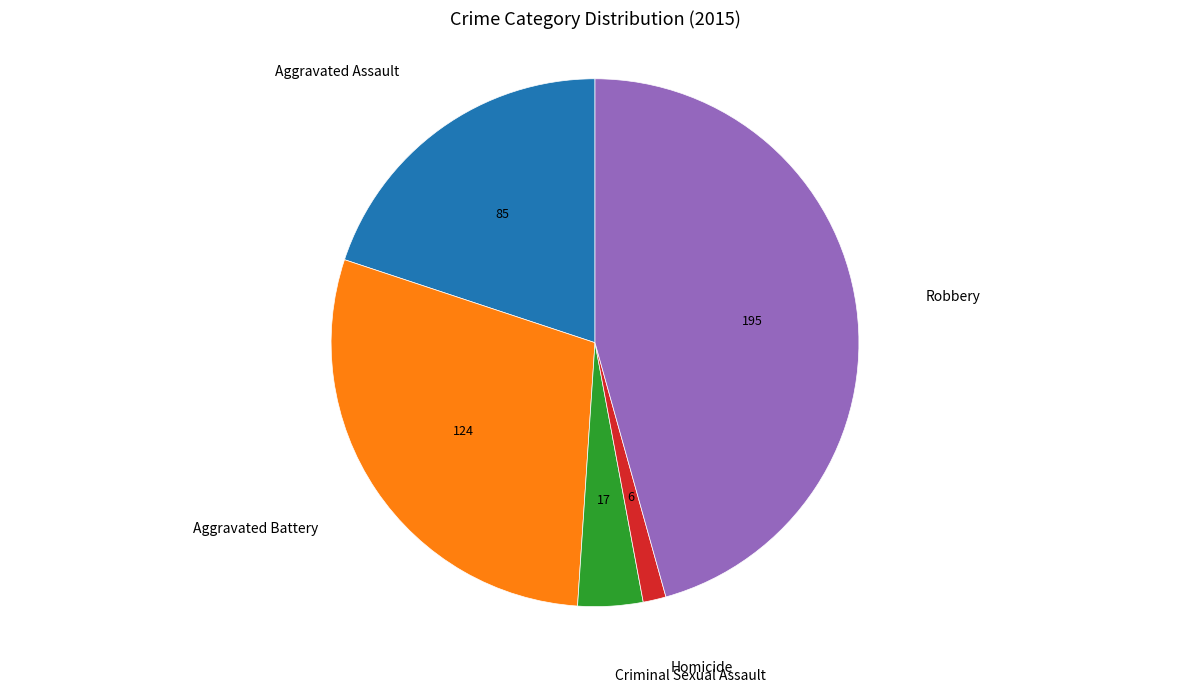

Is there any slice that represents more than half of the pie?

No